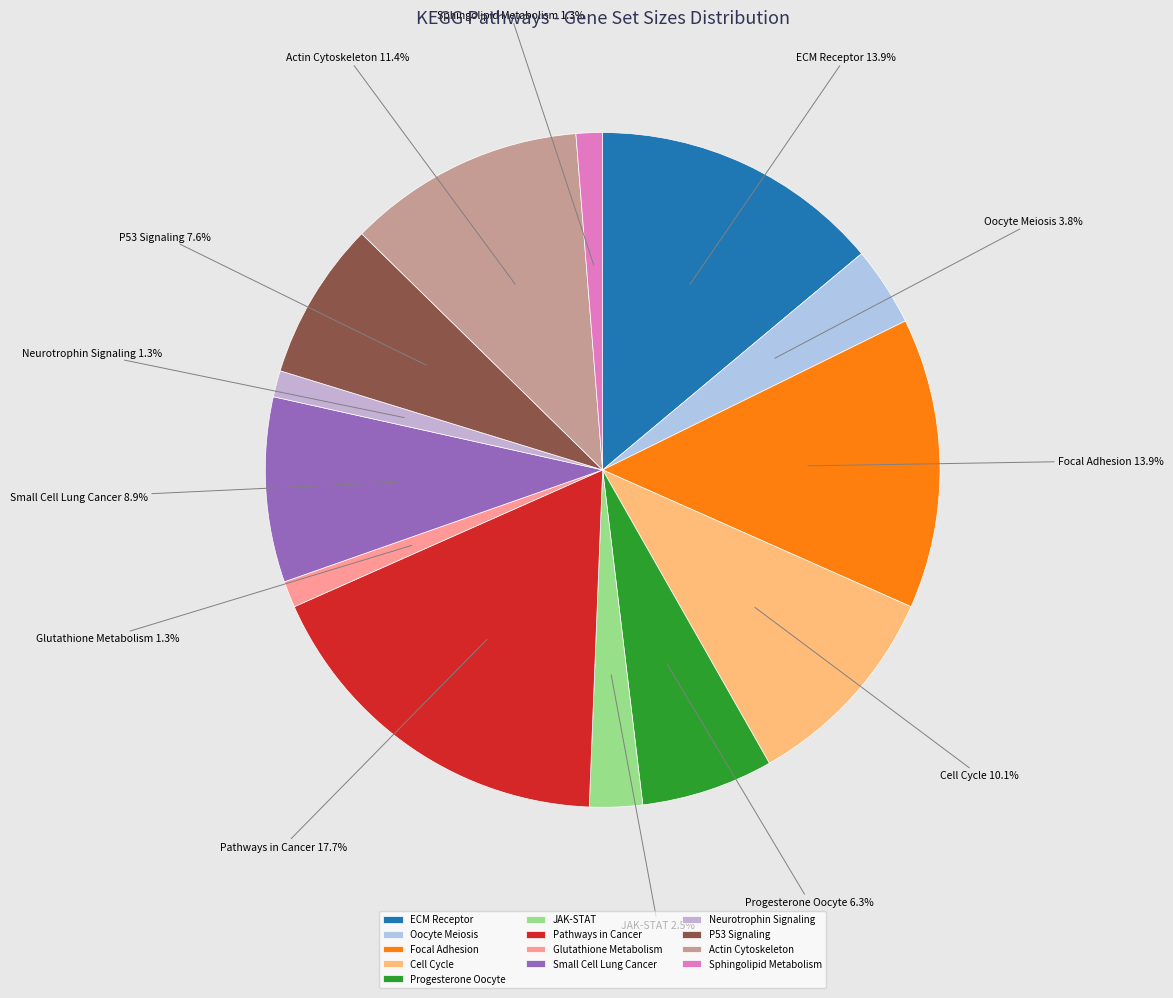

What is the ratio of the value at Progesterone Oocyte to the value at Cell Cycle?

0.6